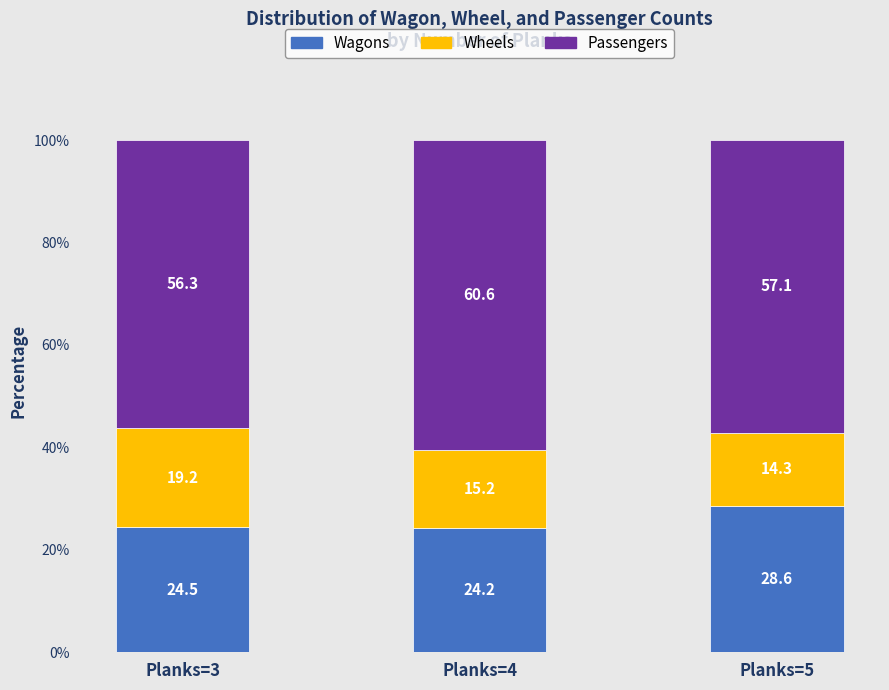

How many bars are there in total?

3